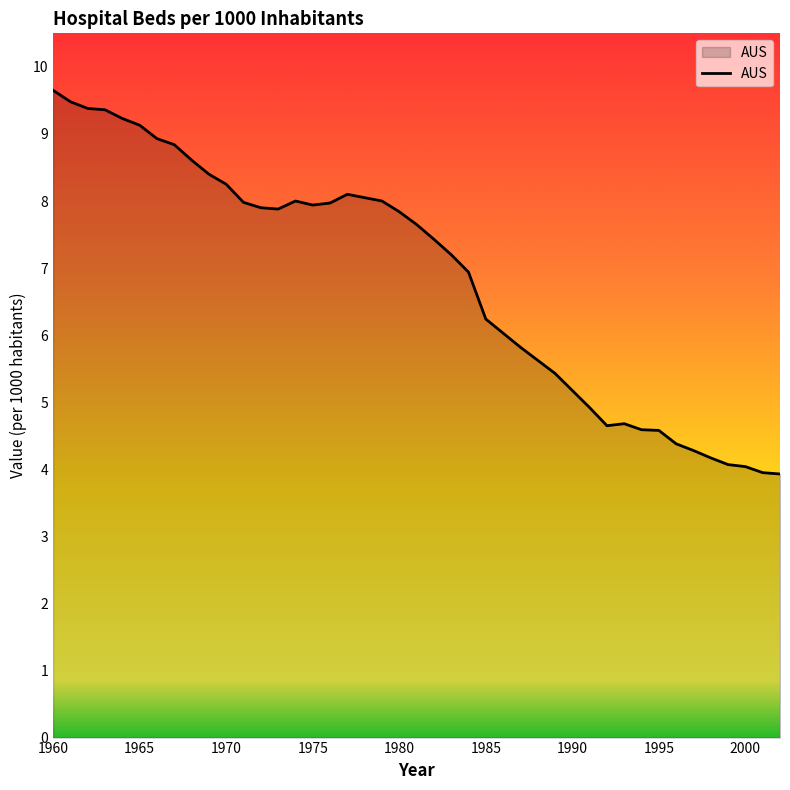

What is the smallest value displayed?

3.9